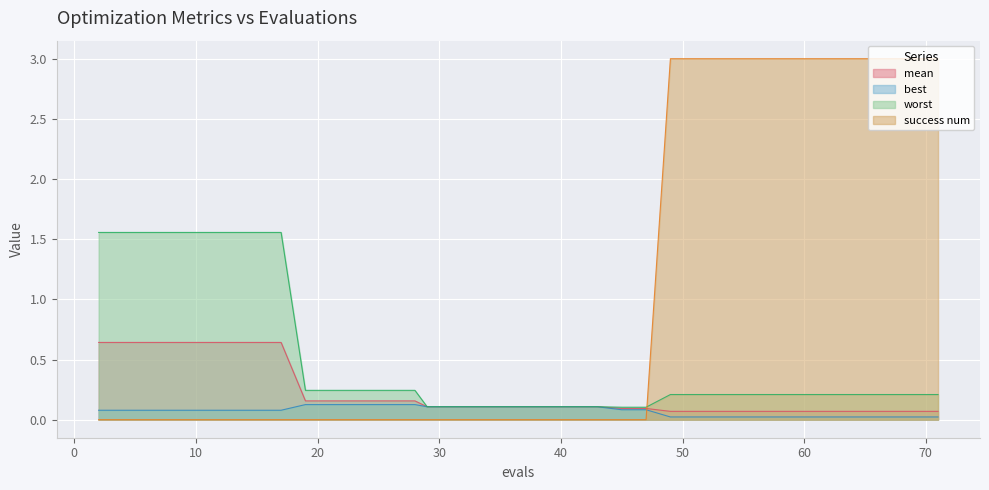

Count the best values in the range 0 to 1.

40